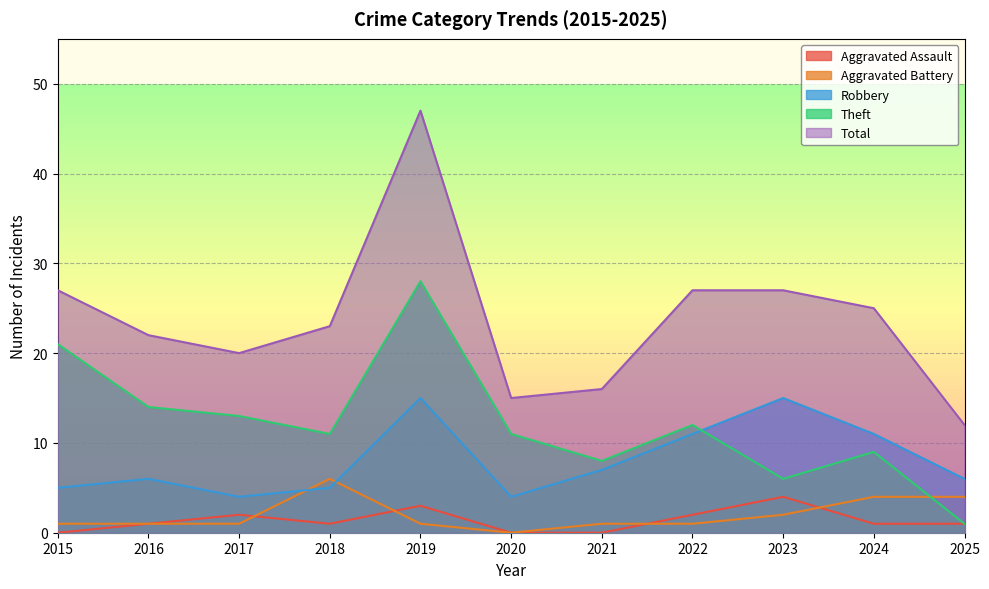

Reading right to left, list all the values displayed in this chart.

Aggravated Assault: 2025=1	2024=1	2023=4	2022=2	2021=0	2020=0	2019=3	2018=1	2017=2	2016=1	2015=0
Aggravated Battery: 2025=4	2024=4	2023=2	2022=1	2021=1	2020=0	2019=1	2018=6	2017=1	2016=1	2015=1
Robbery: 2025=6	2024=11	2023=15	2022=11	2021=7	2020=4	2019=15	2018=5	2017=4	2016=6	2015=5
Theft: 2025=1	2024=9	2023=6	2022=12	2021=8	2020=11	2019=28	2018=11	2017=13	2016=14	2015=21
Total: 2025=12	2024=25	2023=27	2022=27	2021=16	2020=15	2019=47	2018=23	2017=20	2016=22	2015=27